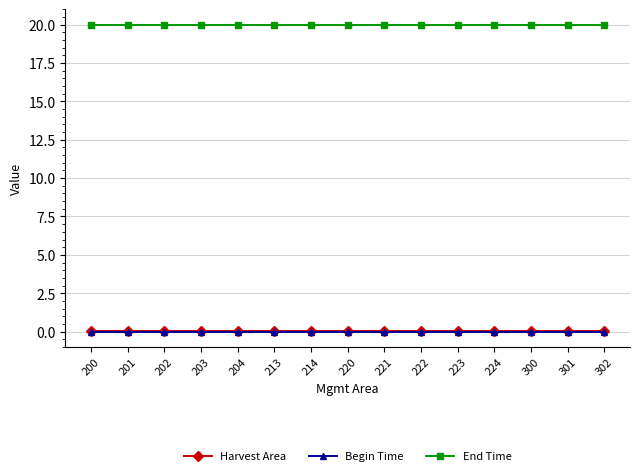

What is the greatest value displayed?

20.0